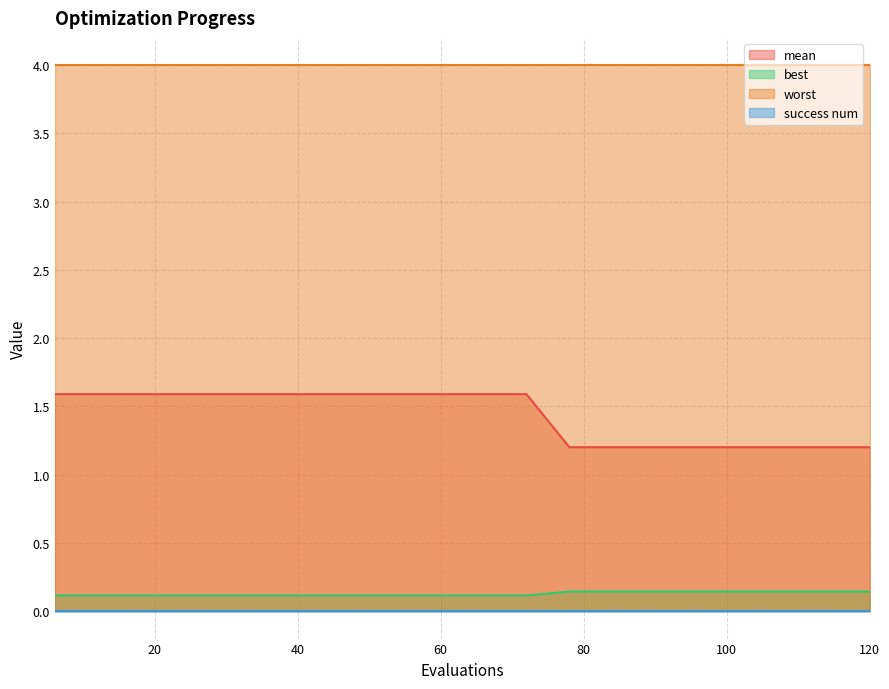

Is it true that mean equals 1.2 at 78?

True